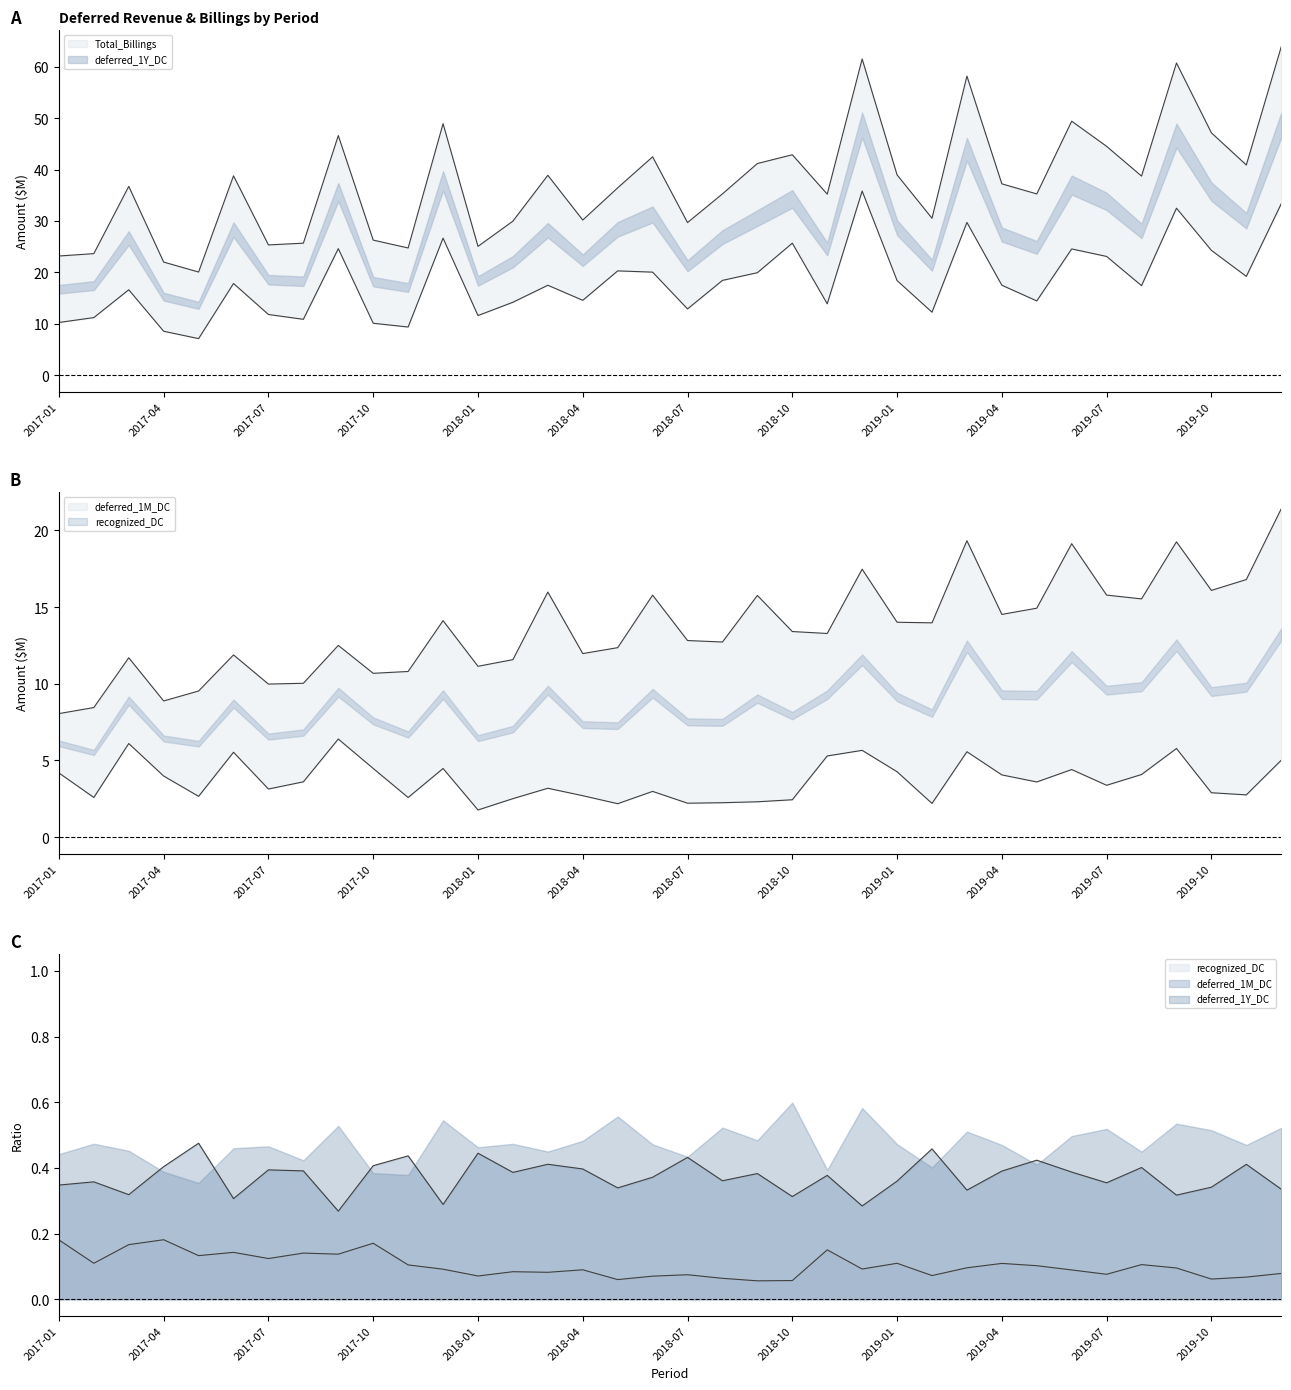

Reading right to left, extract all data points from this chart.

deferred_1Y_DC: 2019-12=33.3	2019-11=19.2	2019-10=24.3	2019-09=32.5	2019-08=17.4	2019-07=23.1	2019-06=24.6	2019-05=14.4	2019-04=17.5	2019-03=29.7	2019-02=12.2	2019-01=18.4	2018-12=35.8	2018-11=13.9	2018-10=25.7	2018-09=19.9	2018-08=18.4	2018-07=12.9	2018-06=20.0	2018-05=20.3	2018-04=14.6	2018-03=17.5	2018-02=14.2	2018-01=11.6	2017-12=26.7	2017-11=9.4	2017-10=10.1	2017-09=24.6	2017-08=10.9	2017-07=11.8	2017-06=17.8	2017-05=7.1	2017-04=8.5	2017-03=16.6	2017-02=11.2	2017-01=10.2
deferred_1M_DC: 2019-12=21.4	2019-11=16.8	2019-10=16.1	2019-09=19.3	2019-08=15.5	2019-07=15.8	2019-06=19.1	2019-05=14.9	2019-04=14.5	2019-03=19.3	2019-02=14.0	2019-01=14.0	2018-12=17.5	2018-11=13.3	2018-10=13.4	2018-09=15.8	2018-08=12.7	2018-07=12.8	2018-06=15.8	2018-05=12.4	2018-04=12.0	2018-03=16.0	2018-02=11.6	2018-01=11.1	2017-12=14.1	2017-11=10.8	2017-10=10.7	2017-09=12.5	2017-08=10.0	2017-07=10.0	2017-06=11.9	2017-05=9.5	2017-04=8.9	2017-03=11.7	2017-02=8.5	2017-01=8.1
recognized_DC: 2019-12=5.0	2019-11=2.8	2019-10=2.9	2019-09=5.8	2019-08=4.1	2019-07=3.4	2019-06=4.4	2019-05=3.6	2019-04=4.1	2019-03=5.6	2019-02=2.2	2019-01=4.3	2018-12=5.7	2018-11=5.3	2018-10=2.4	2018-09=2.3	2018-08=2.2	2018-07=2.2	2018-06=3.0	2018-05=2.2	2018-04=2.7	2018-03=3.2	2018-02=2.5	2018-01=1.8	2017-12=4.5	2017-11=2.6	2017-10=4.5	2017-09=6.4	2017-08=3.6	2017-07=3.1	2017-06=5.5	2017-05=2.7	2017-04=4.0	2017-03=6.1	2017-02=2.6	2017-01=4.2
Total_Billings: 2019-12=63.9	2019-11=40.9	2019-10=47.1	2019-09=60.7	2019-08=38.7	2019-07=44.5	2019-06=49.4	2019-05=35.3	2019-04=37.2	2019-03=58.2	2019-02=30.5	2019-01=39.0	2018-12=61.5	2018-11=35.2	2018-10=42.9	2018-09=41.2	2018-08=35.3	2018-07=29.7	2018-06=42.5	2018-05=36.4	2018-04=30.2	2018-03=38.9	2018-02=30.0	2018-01=25.1	2017-12=48.9	2017-11=24.7	2017-10=26.3	2017-09=46.6	2017-08=25.7	2017-07=25.3	2017-06=38.8	2017-05=20.1	2017-04=22.0	2017-03=36.7	2017-02=23.6	2017-01=23.2